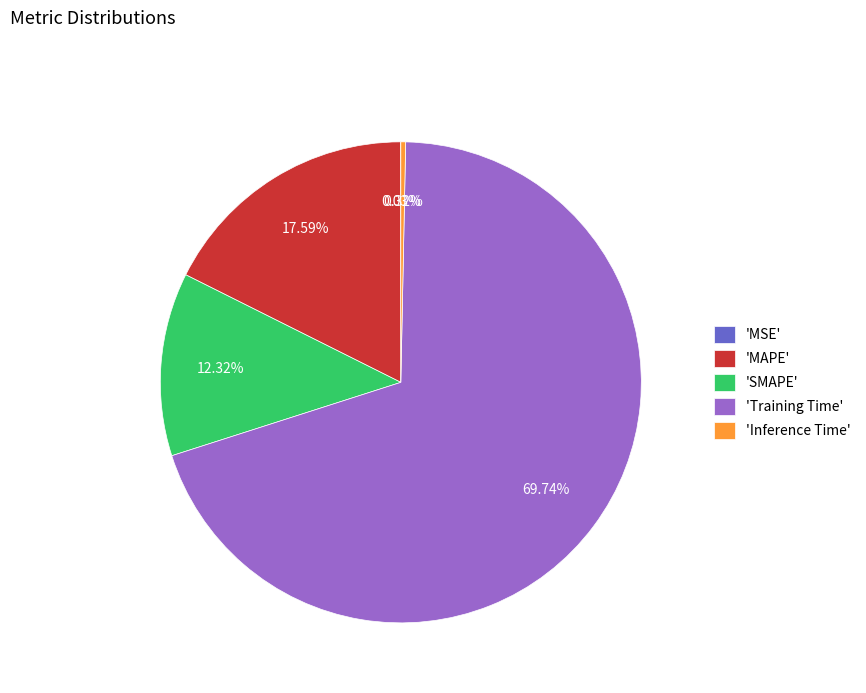

Which category accounts for the majority?

'Training Time'